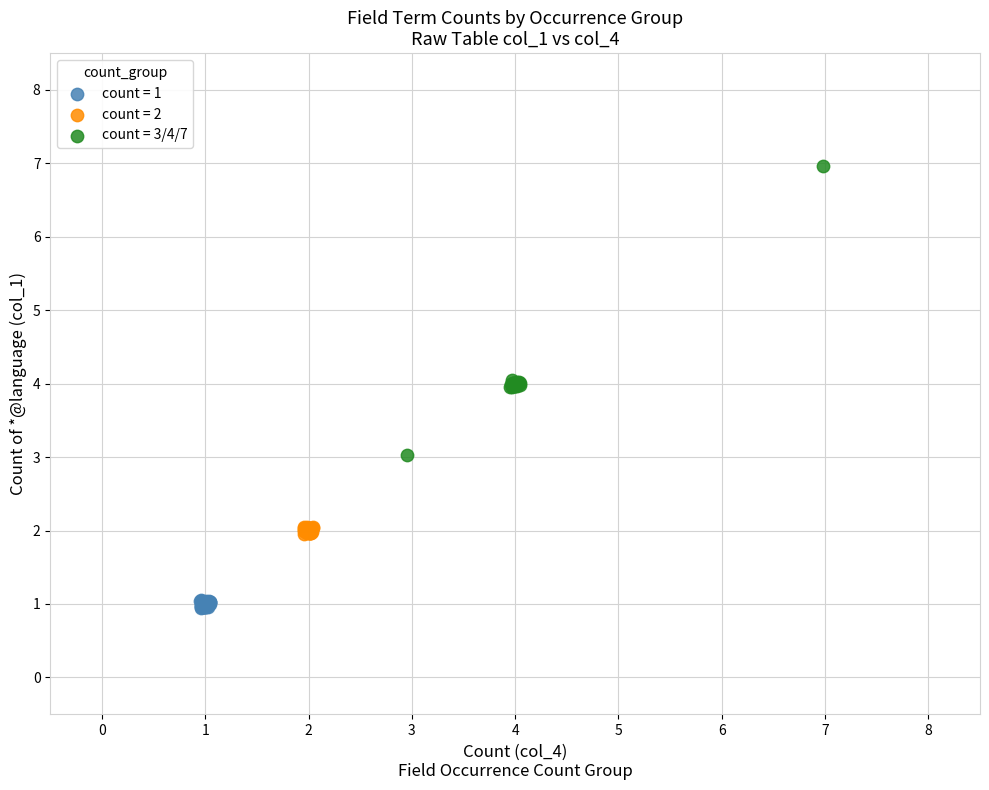

Which series has the largest Y range (max minus min)?

count = 3/4/7